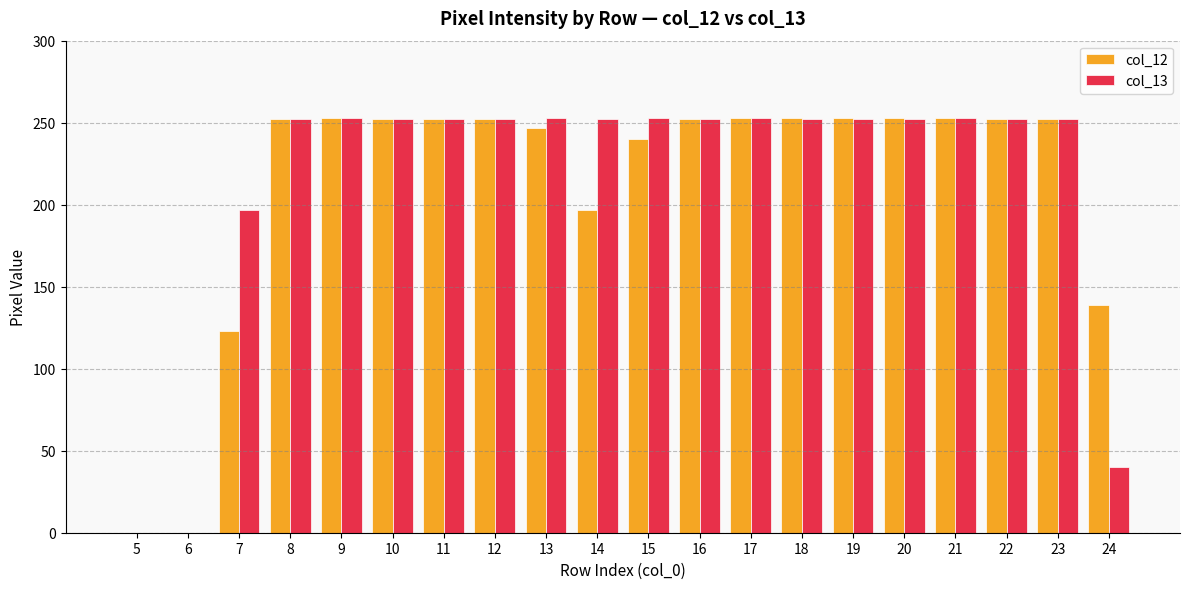

What is the total value across all series at 7?

320